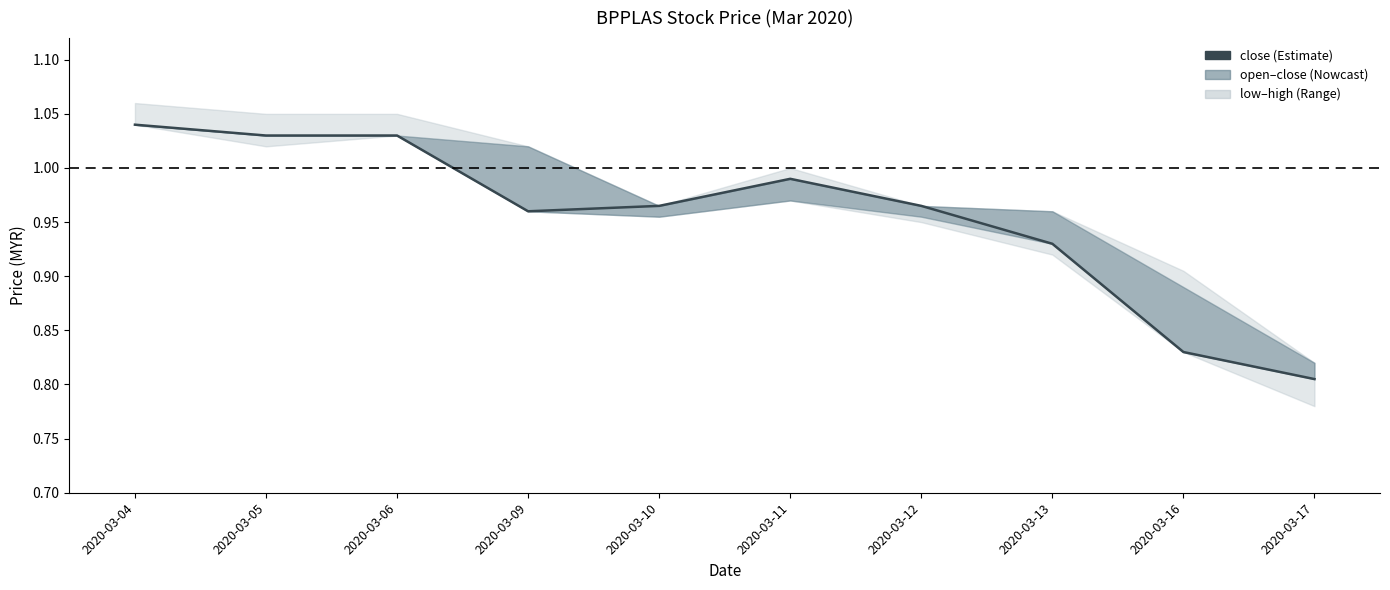

How many lines are shown in the chart?

1